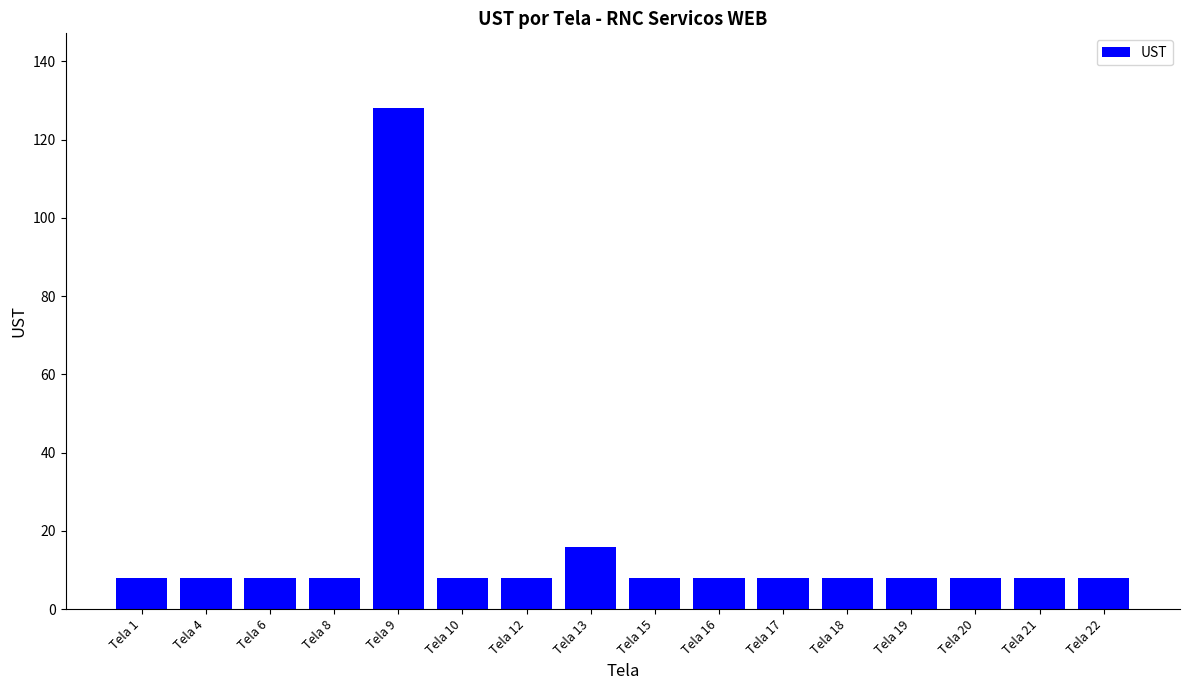

Approximately how many times larger is the value at Tela 1 compared to Tela 22?

1.0